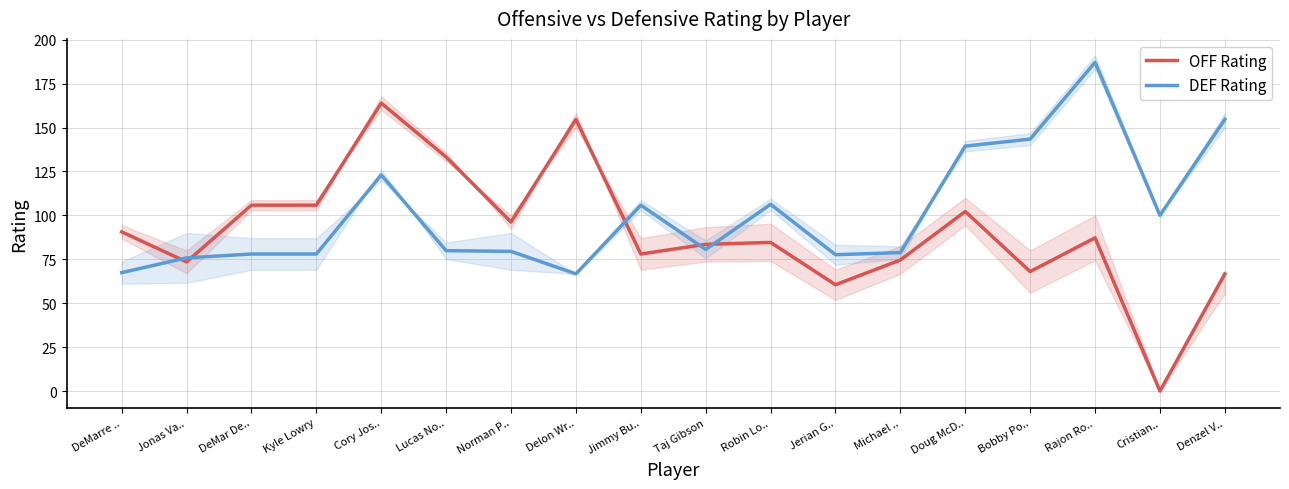

What is the average value of the OFF Rating series?

90.5